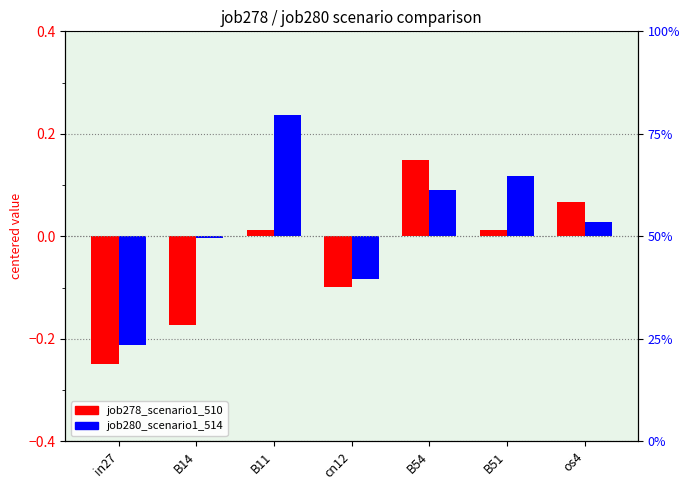

Reading left to right, transcribe all the data shown in this chart.

job278_scenario1_510: -0.2	-0.2	0.0	-0.1	0.1	0.0	0.1
job280_scenario1_514: -0.2	-0.0	0.2	-0.1	0.1	0.1	0.0